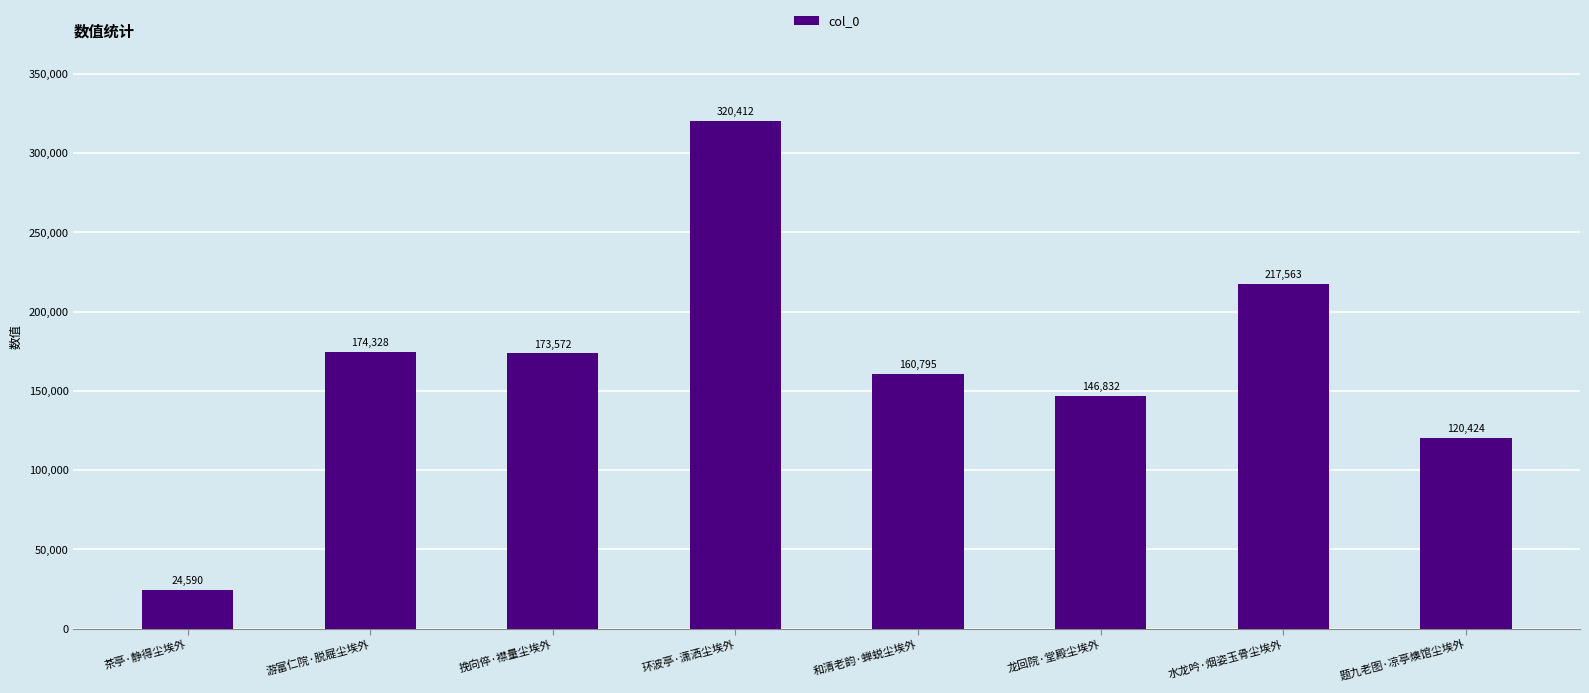

What is the sum of all values?

1338516